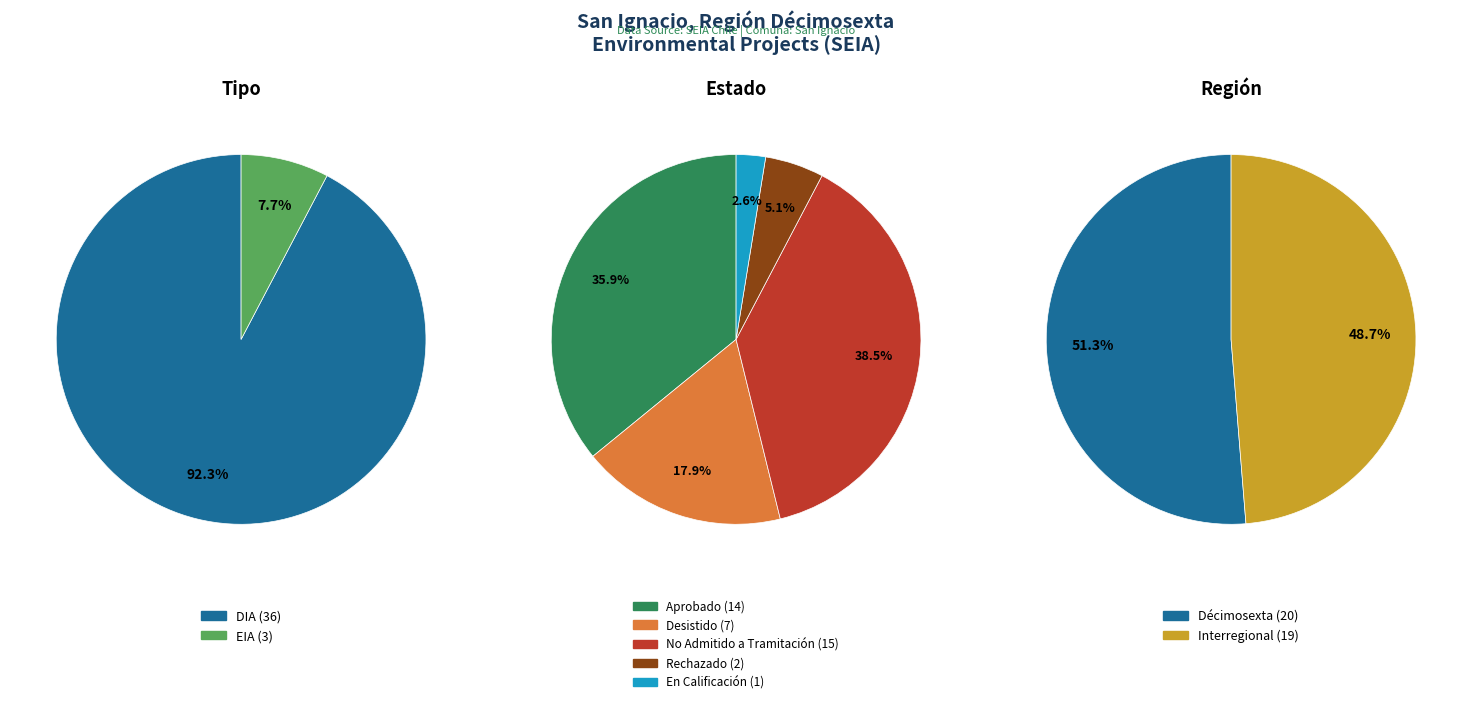

To the nearest percent, what percentage of the pie is EIA?

8%